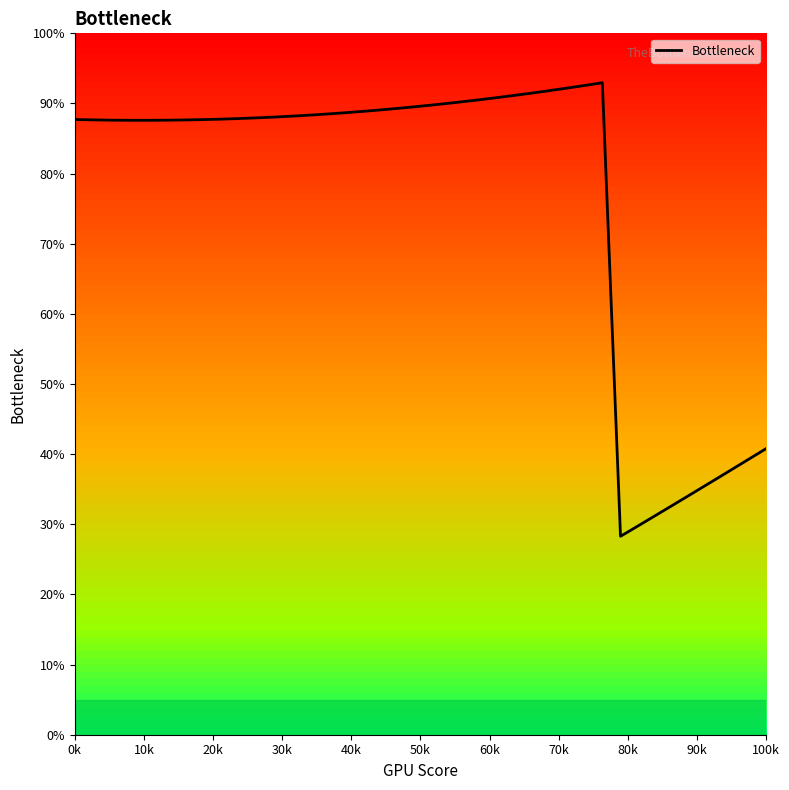

What is the difference between the maximum and minimum values?

64.7